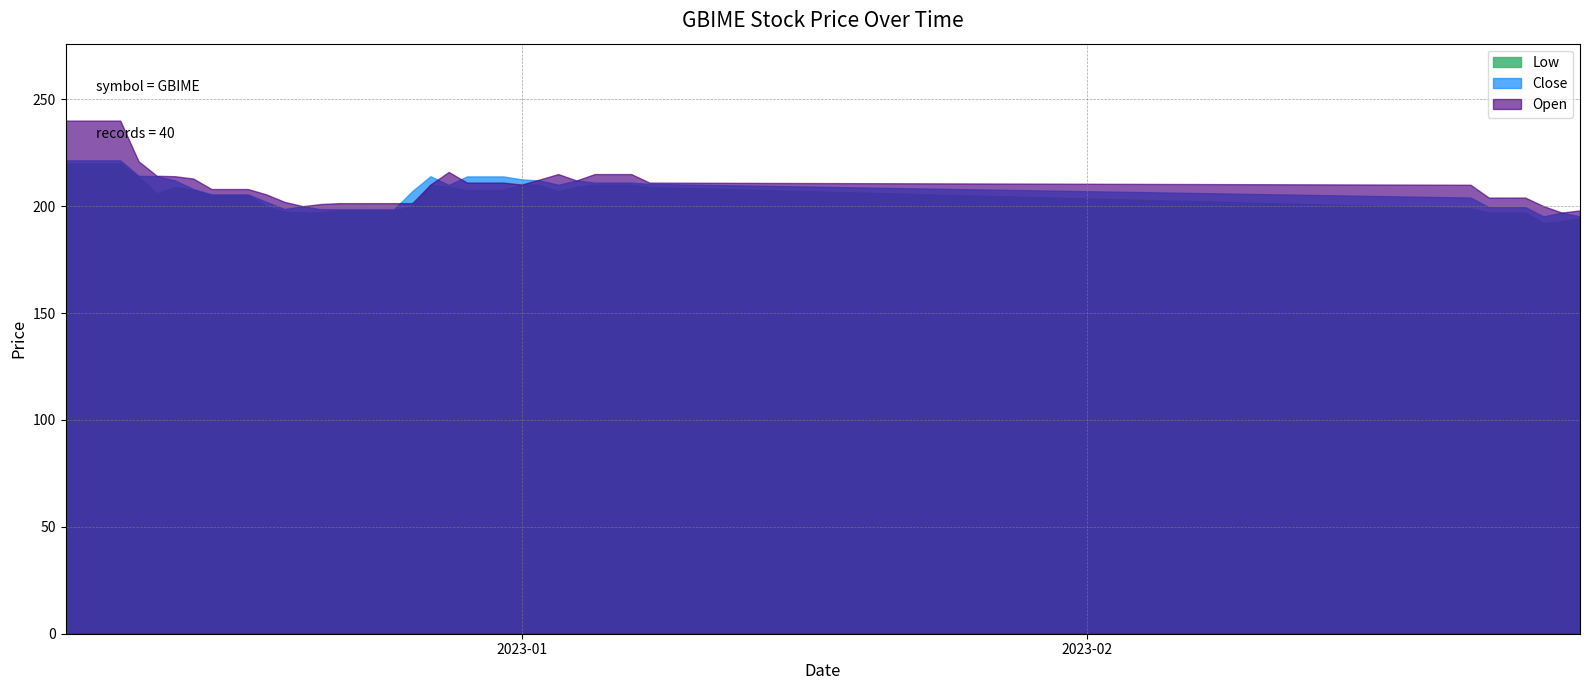

Is the value of Open at 14-12-2022 greater than the value of Close at 05-01-2023?

Yes